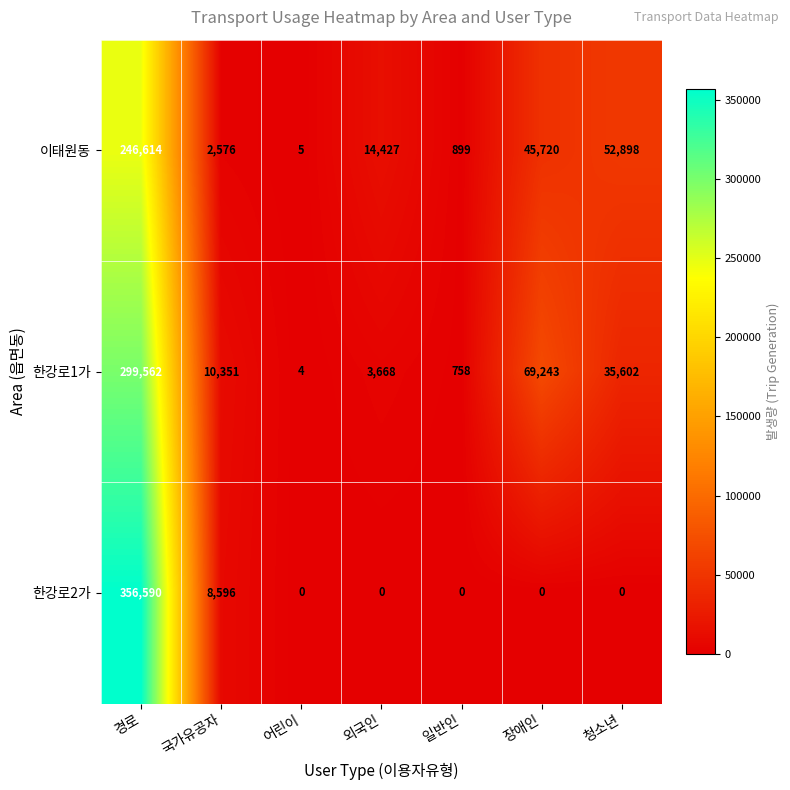

Which series has the largest total across all categories?

한강로1가